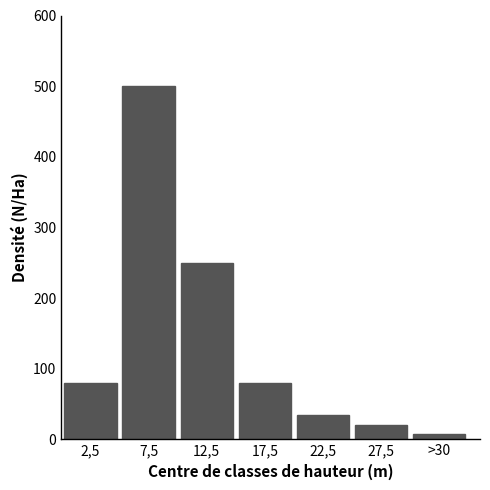

Reading left to right, extract all data points from this chart.

80	500	250	80	35	20	8